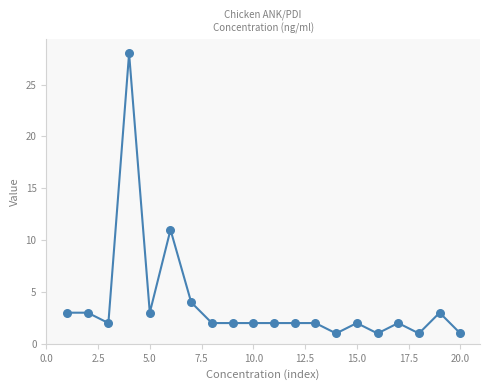

What is the range of X values (max minus min)?

19